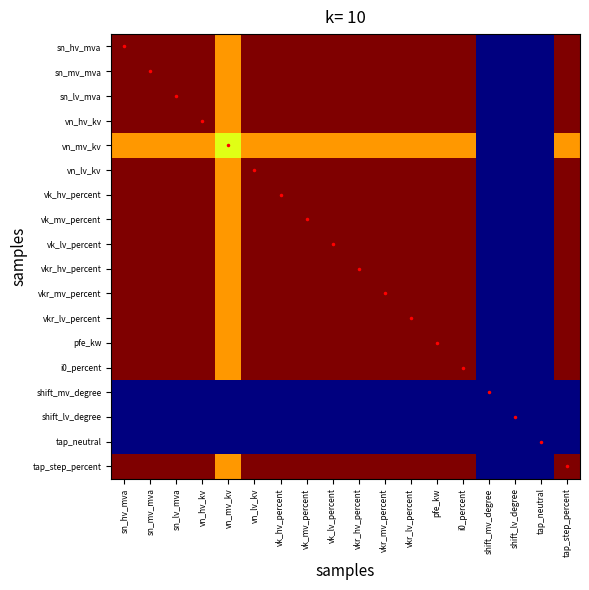

At vk_hv_percent, list the series in order from smallest to largest.

shift_mv_degree, shift_lv_degree, tap_neutral, vn_mv_kv, sn_hv_mva, sn_mv_mva, sn_lv_mva, vn_hv_kv, vn_lv_kv, vk_hv_percent, vk_mv_percent, vk_lv_percent, vkr_hv_percent, vkr_mv_percent, vkr_lv_percent, pfe_kw, i0_percent, tap_step_percent